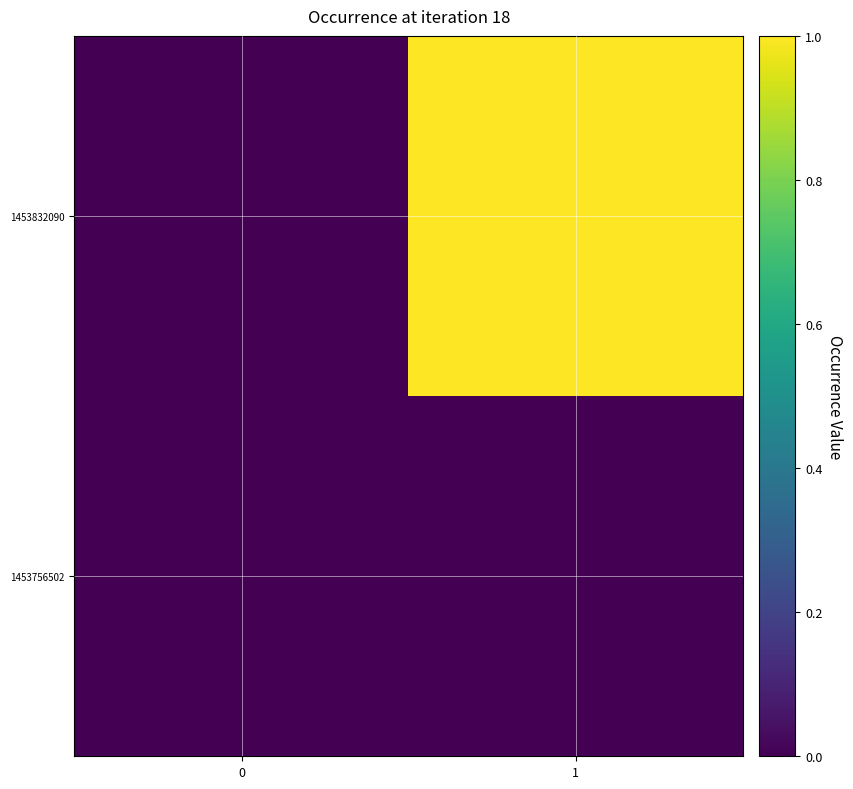

At 0, list the series in order from largest to smallest.

1453756502, 1453832090